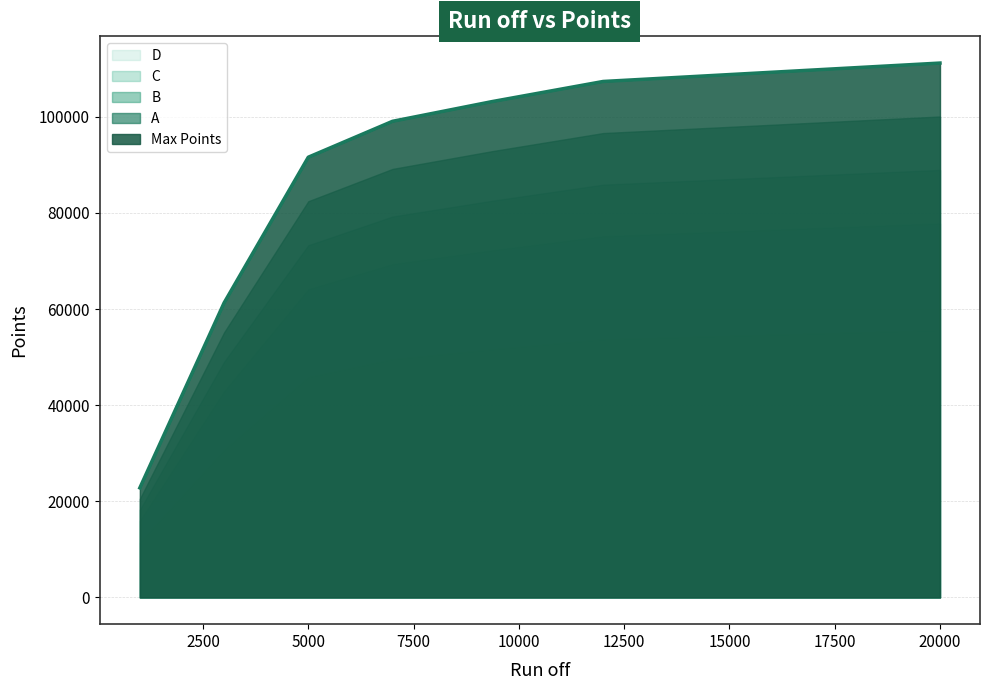

What is the minimum value shown in the chart?

22799